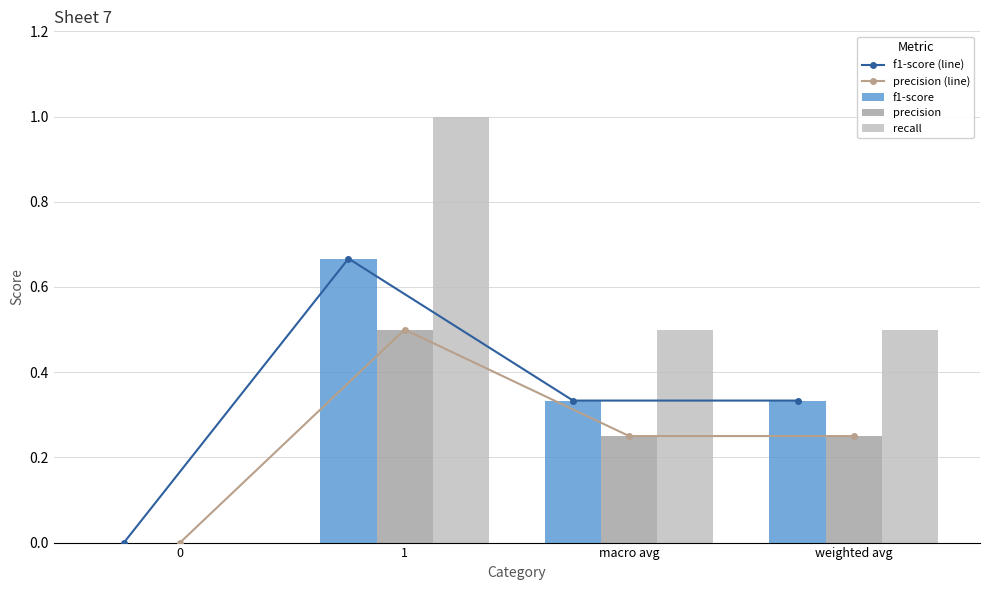

What is the highest value of the precision series?

0.5